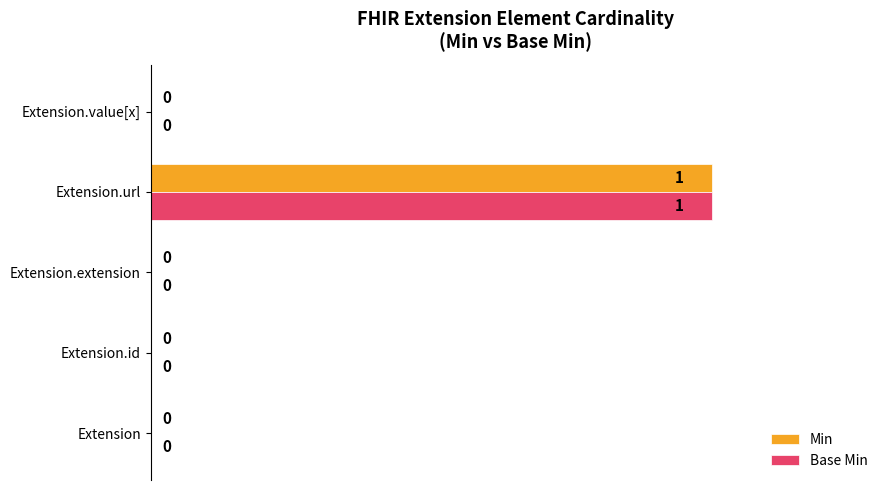

At which category is the sum across all series the highest?

Extension.url